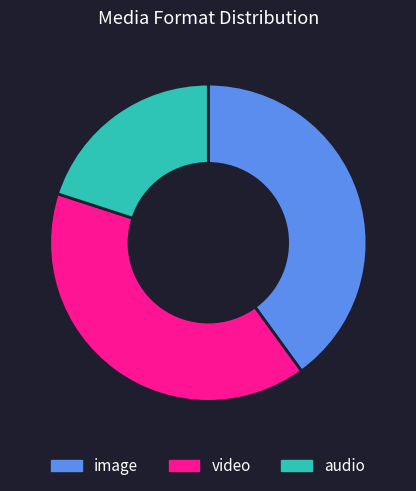

What is the smallest slice in the pie chart?

audio